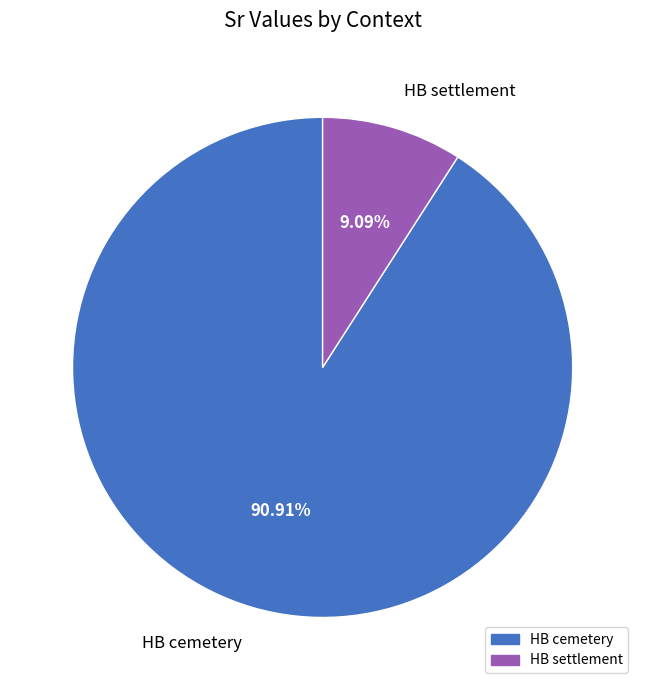

How many segments does this pie chart have?

2